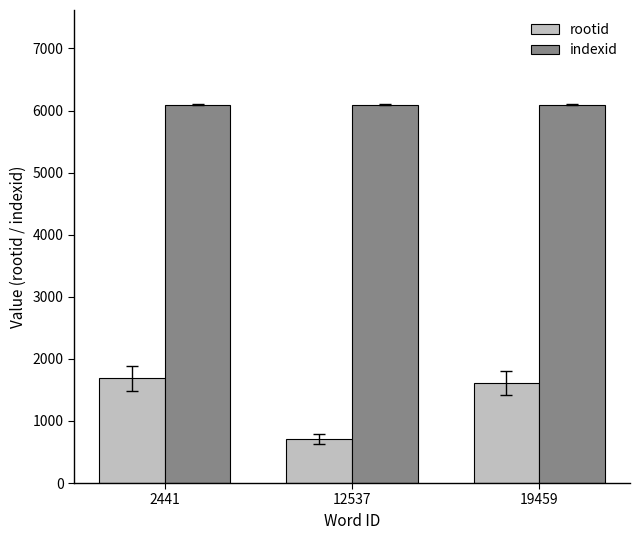

What is the difference between the rootid values at 2441 and 12537?

978